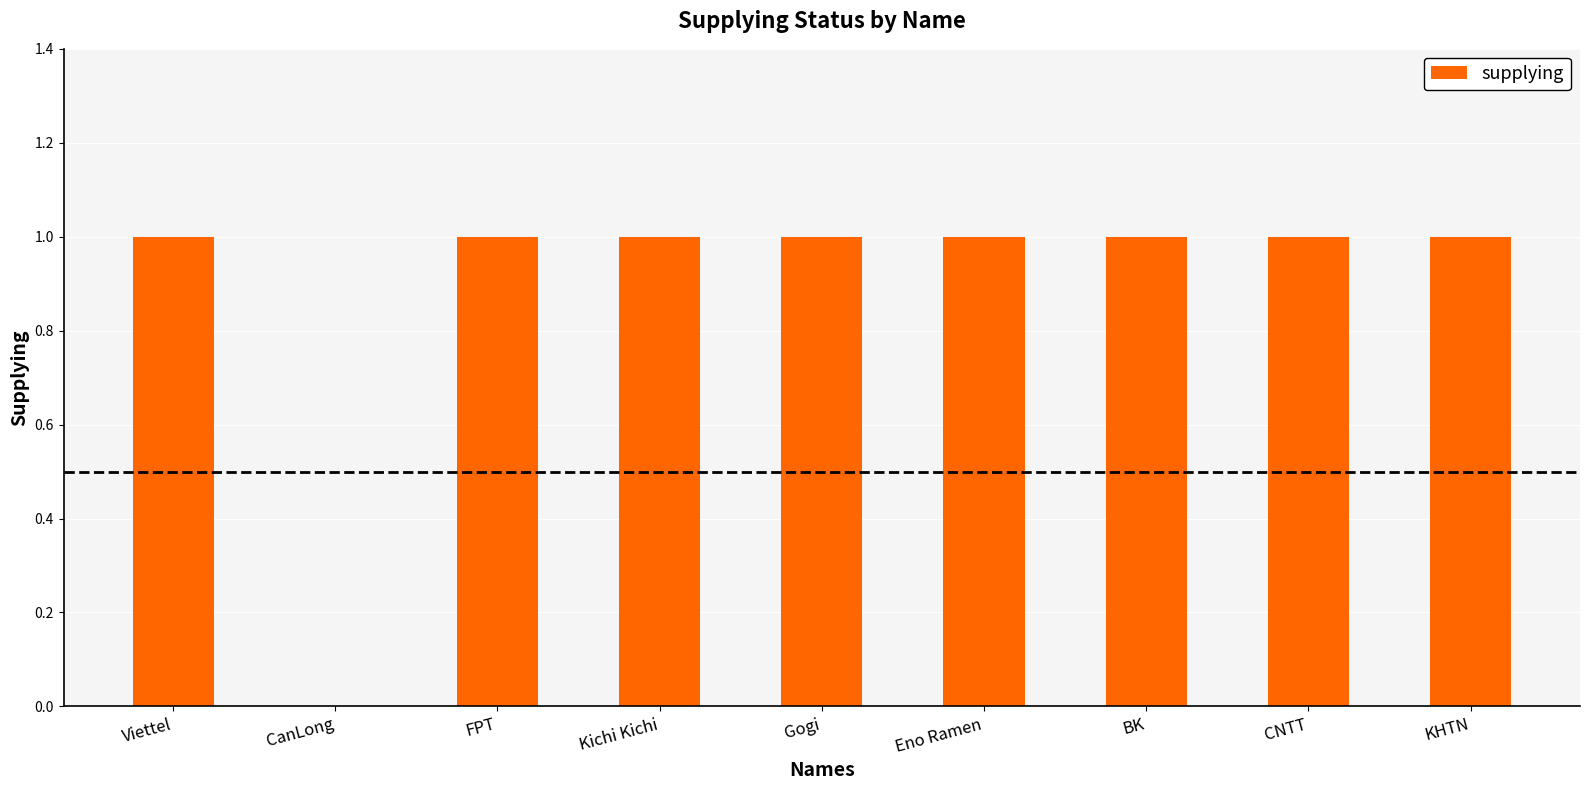

The chart shows a value of 1 at Gogi. True or false?

True